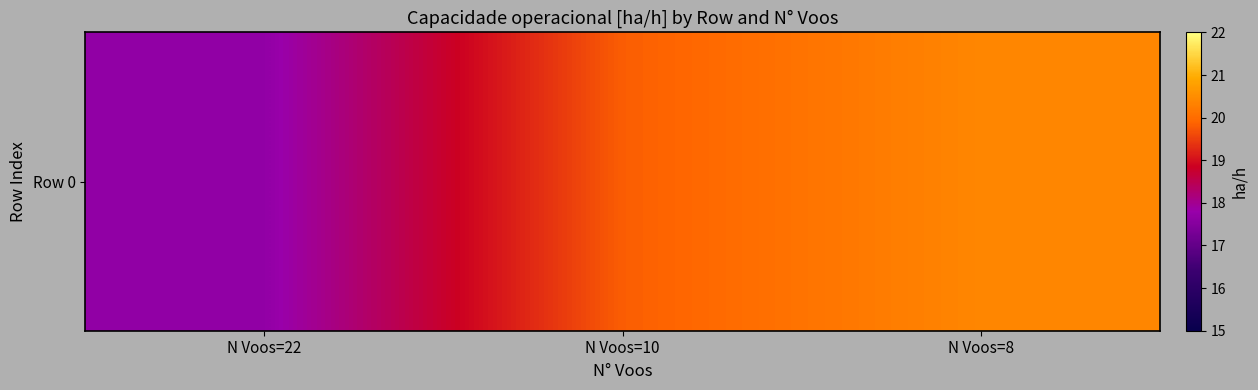

Reading left to right, transcribe all the data shown in this chart.

N Voos=22=17.7	N Voos=10=19.8	N Voos=8=20.4